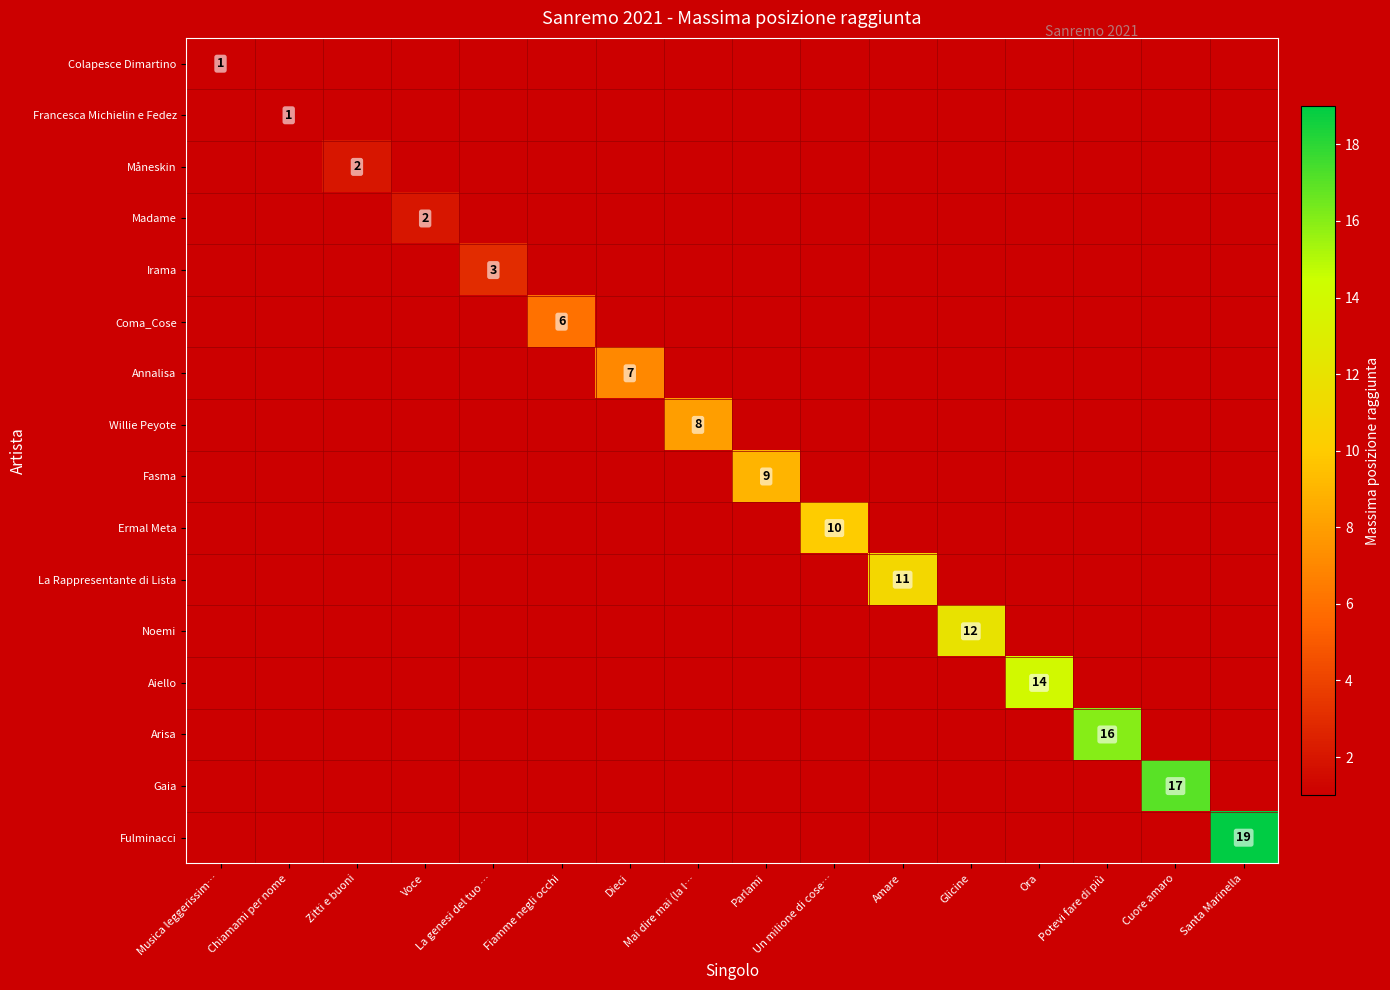

How many values in Willie Peyote are above zero?

1